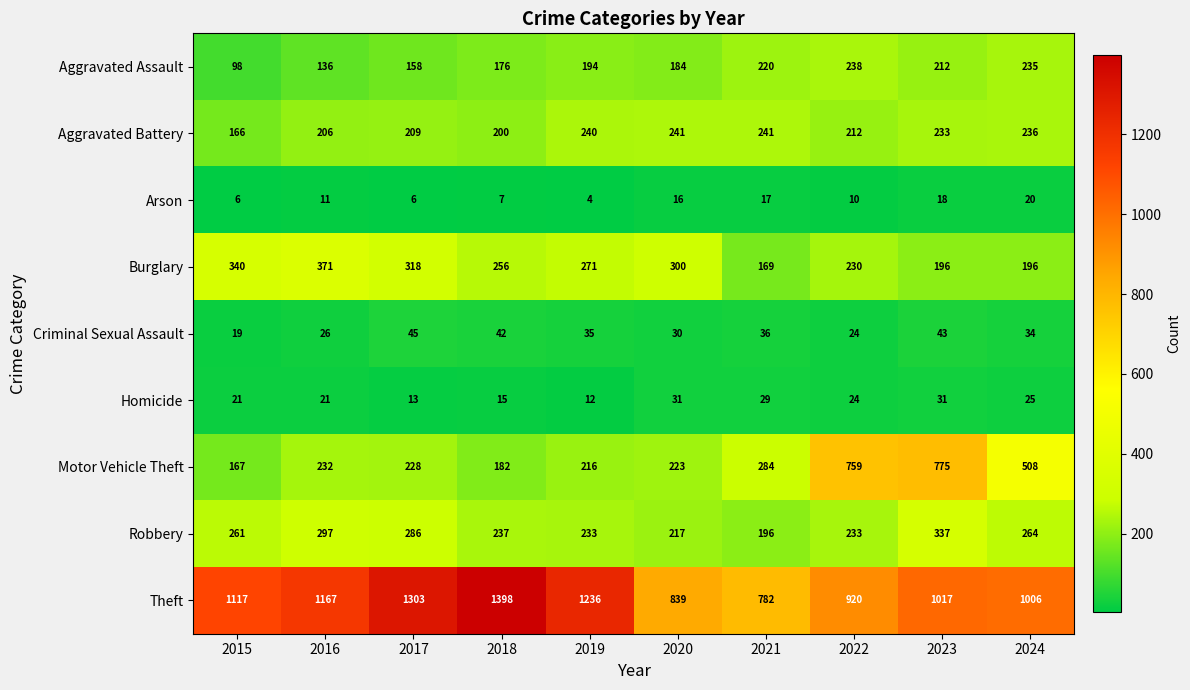

At which label does Theft reach its minimum?

2021